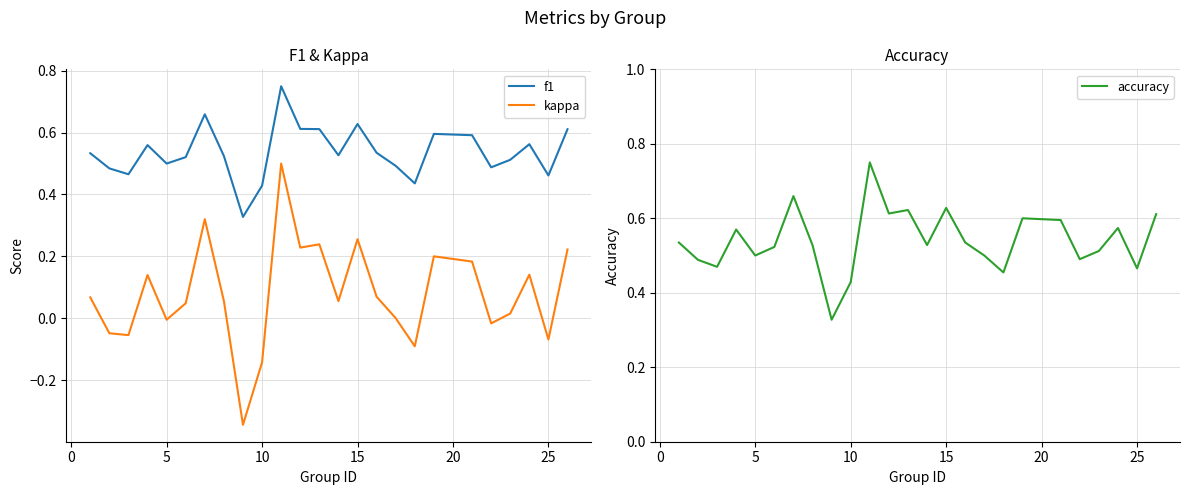

True or false: kappa and f1 cross at least once.

False